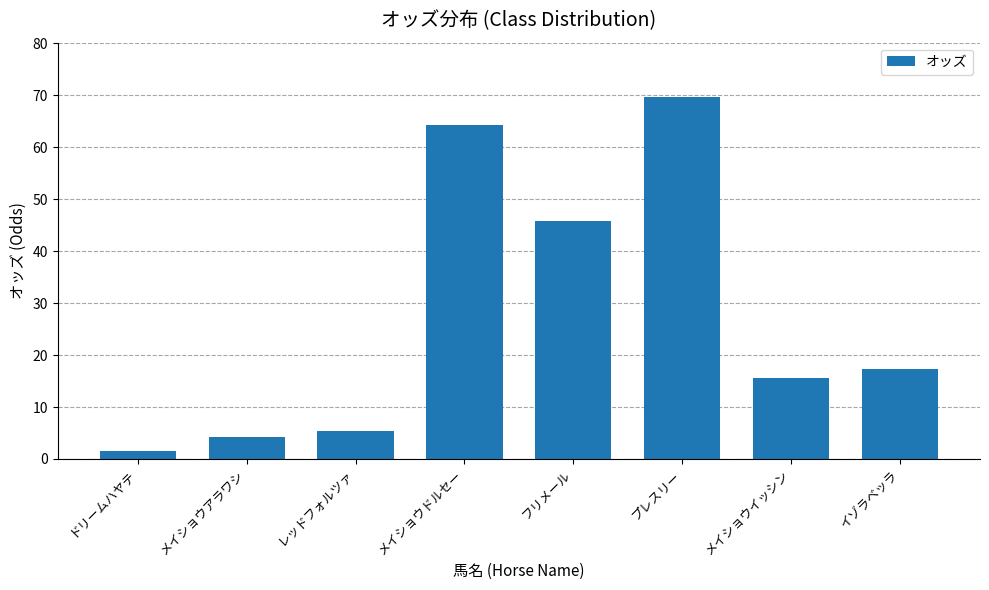

Which label corresponds to the largest value in the chart?

プレスリー